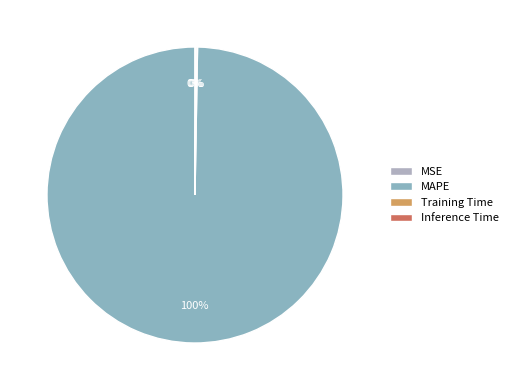

To the nearest percent, what is the difference between the largest and smallest slice percentages?

100%